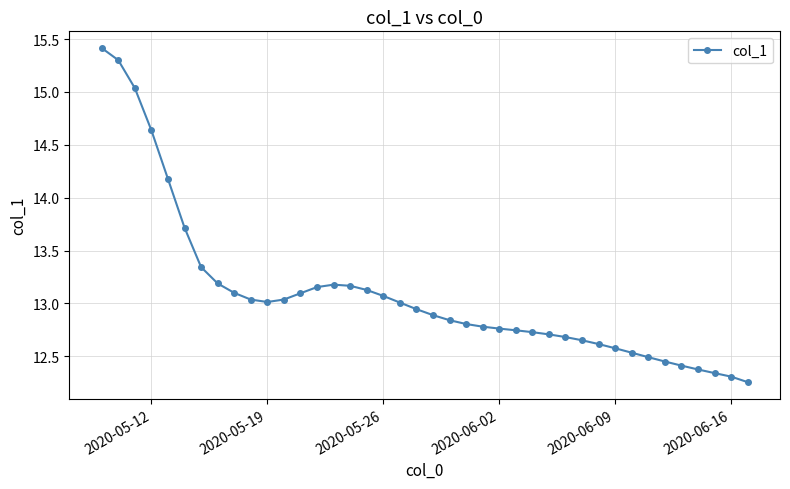

What is the maximum value shown in the chart?

15.4